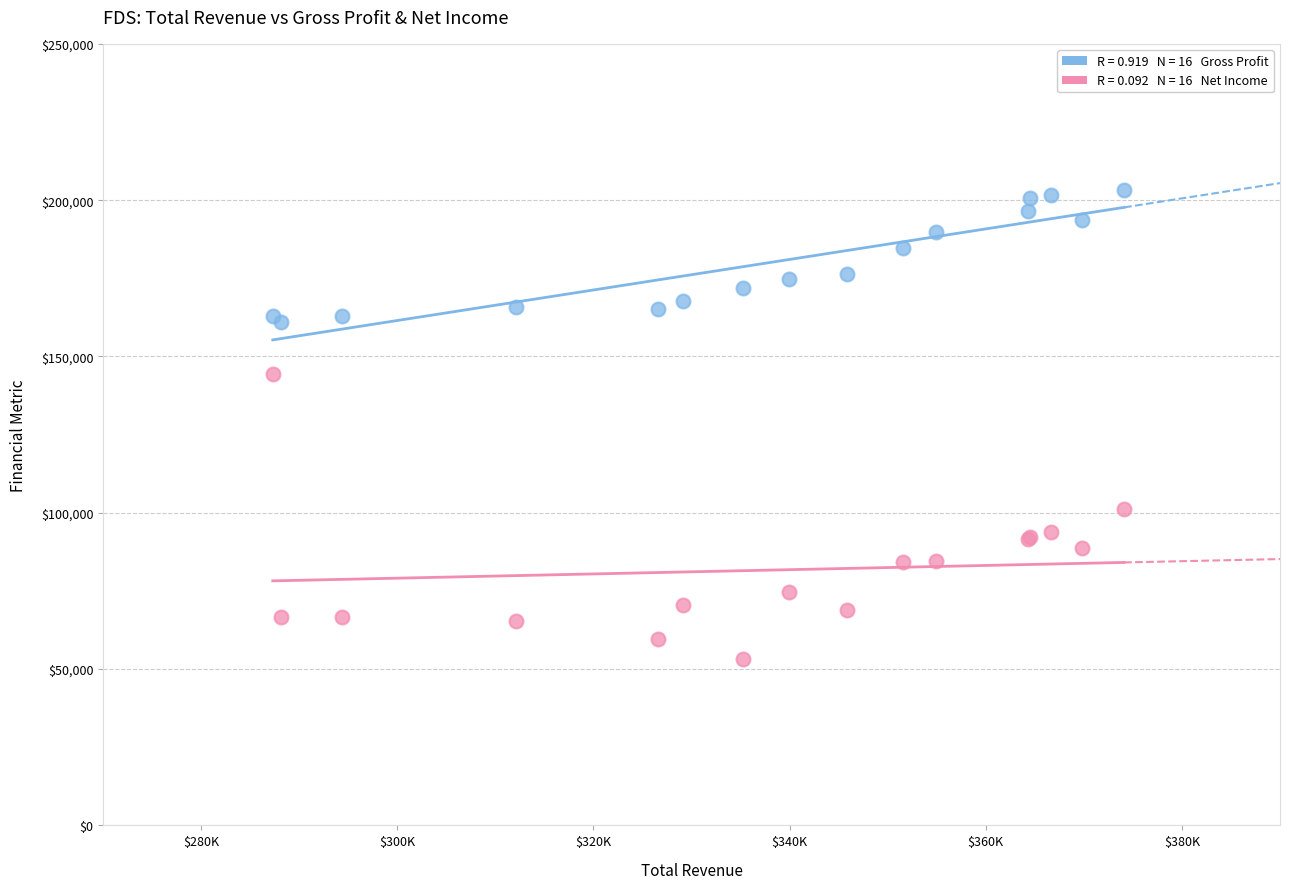

Across all series, what Y value is closest to 128250?

144300